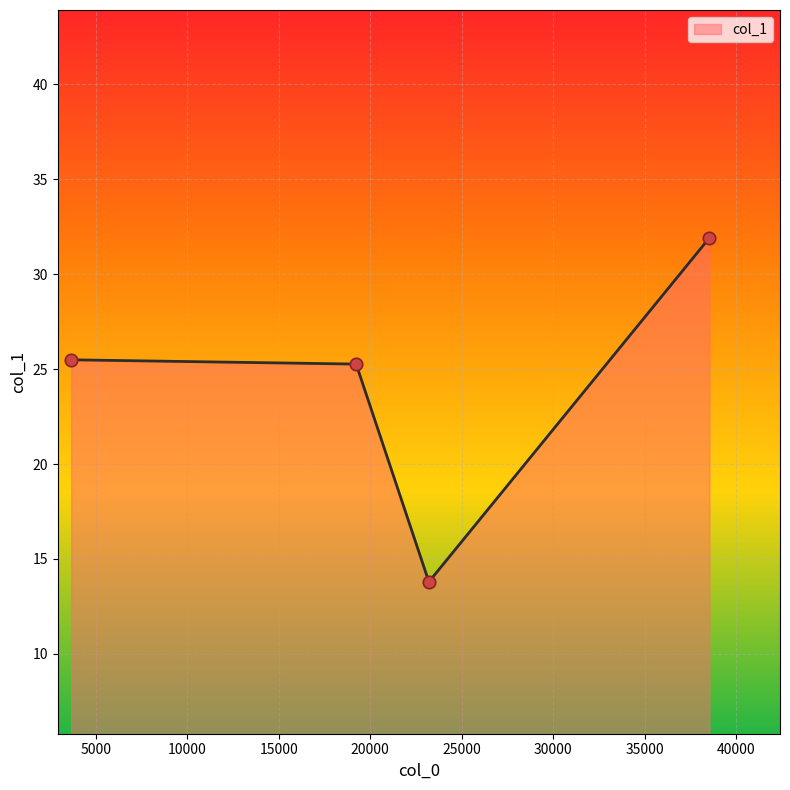

What is the smallest value displayed?

13.8